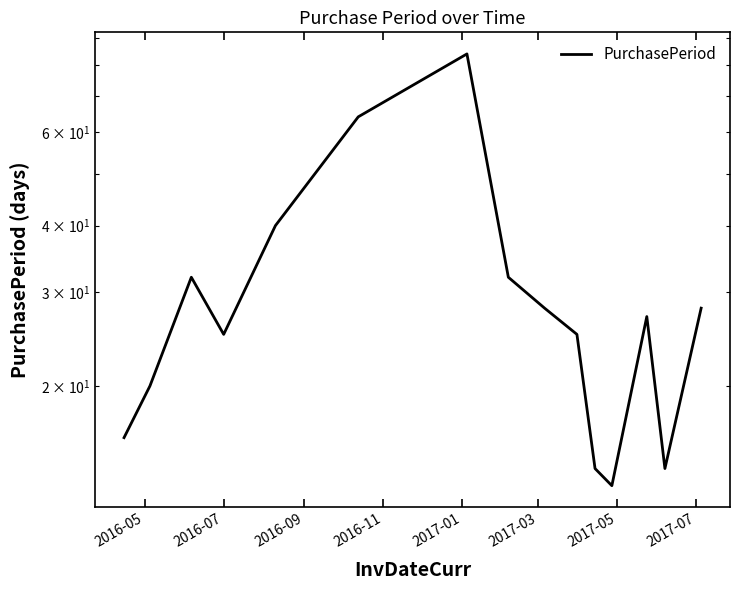

What is the sum of all values?

462